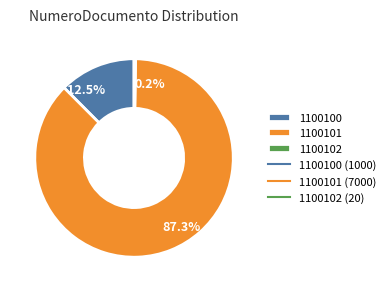

Is there a majority slice in this chart?

Yes